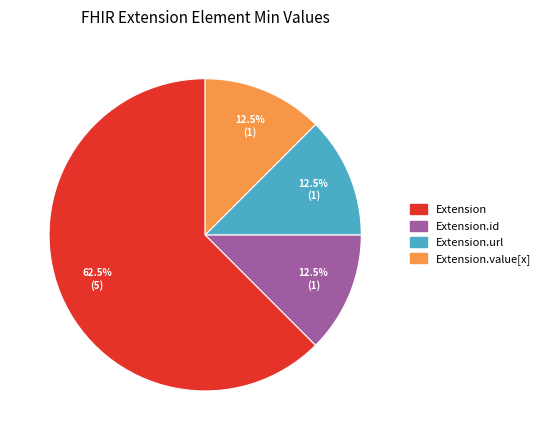

Is it true that Extension.value[x] is 1% of the pie?

False